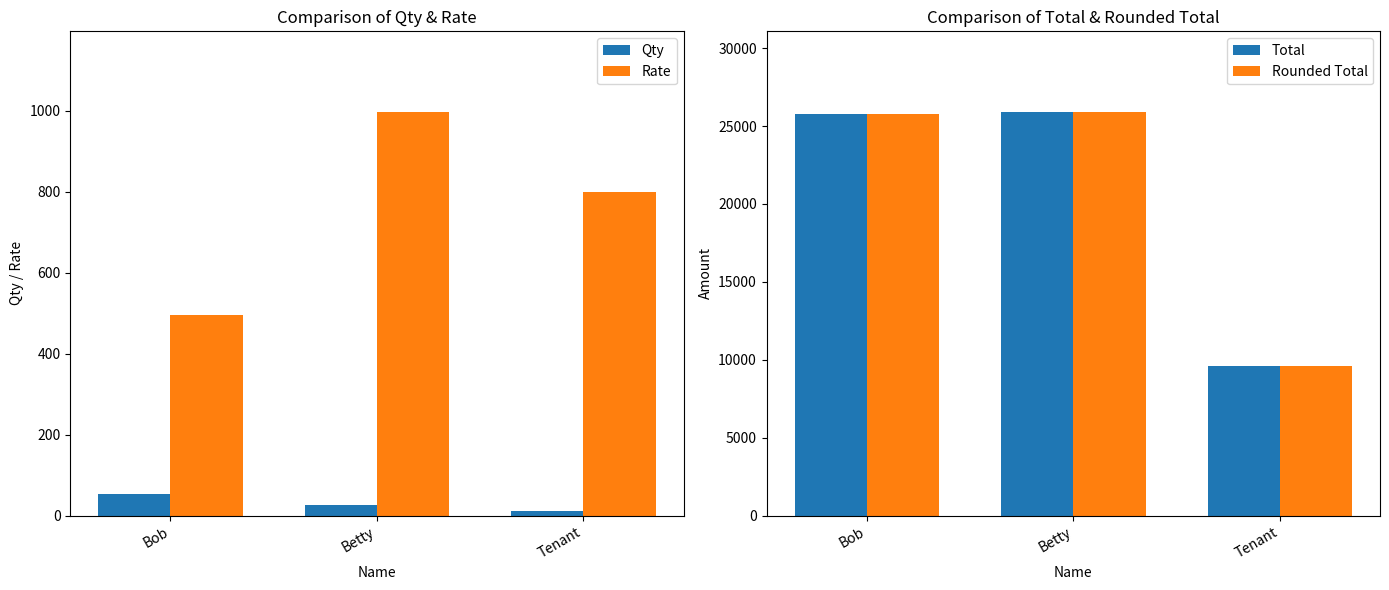

Which category has the highest value in the Qty series?

Bob